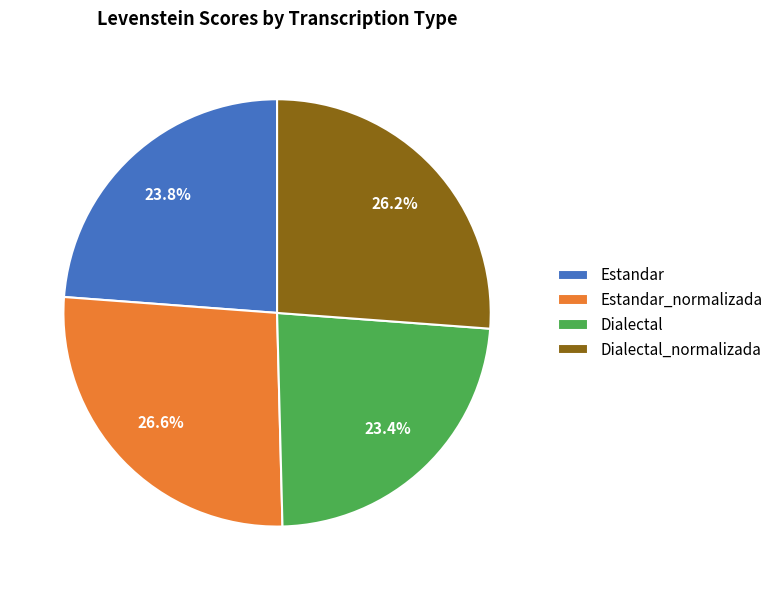

What is the total percentage of Dialectal_normalizada and Estandar?

50.0%